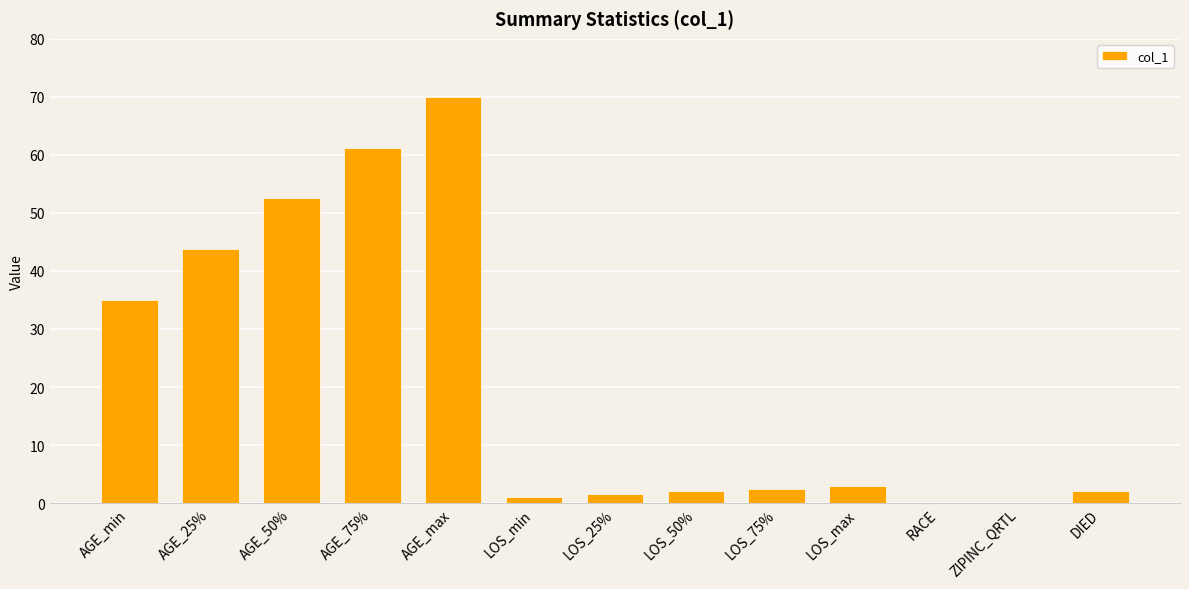

At which category does the chart reach its peak across all series?

AGE_max